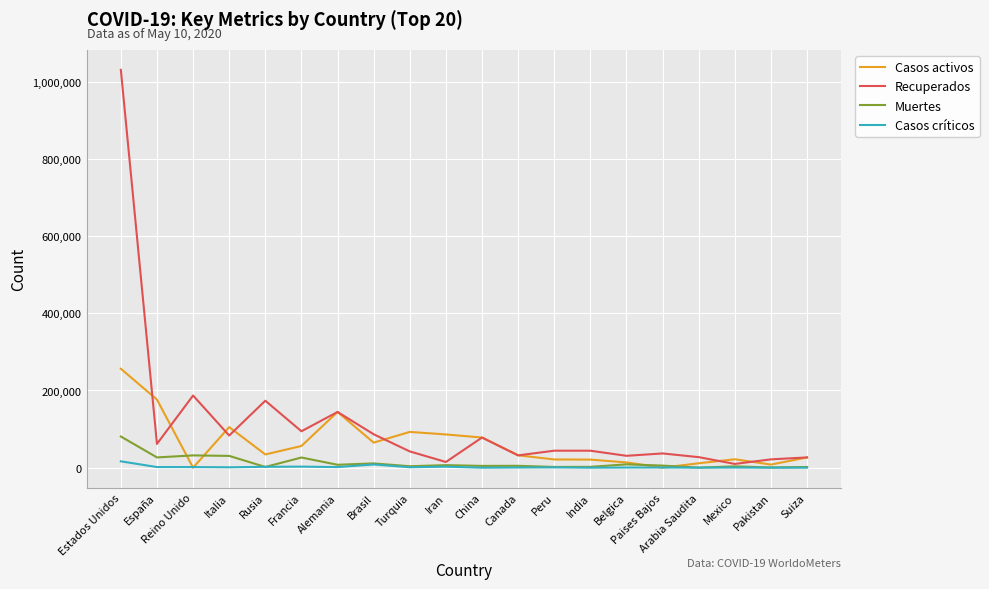

List the series in order of their peak value, lowest first.

Casos críticos, Muertes, Casos activos, Recuperados